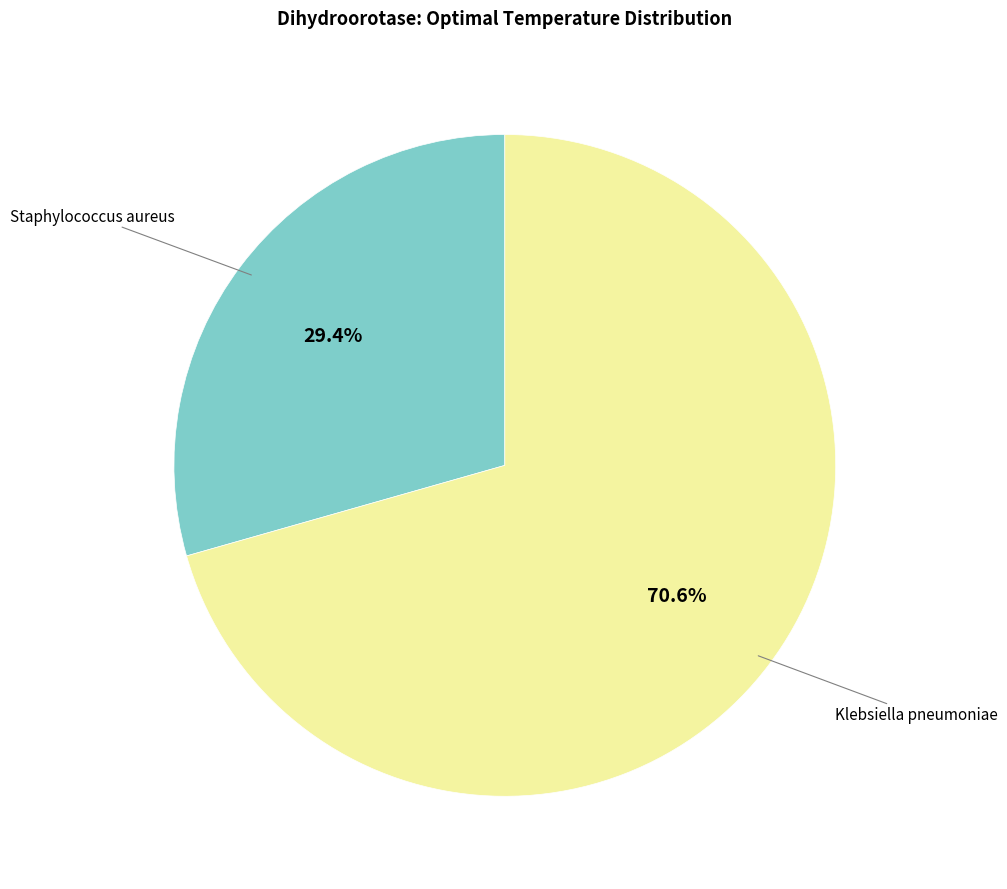

Is there a majority slice in this chart?

Yes